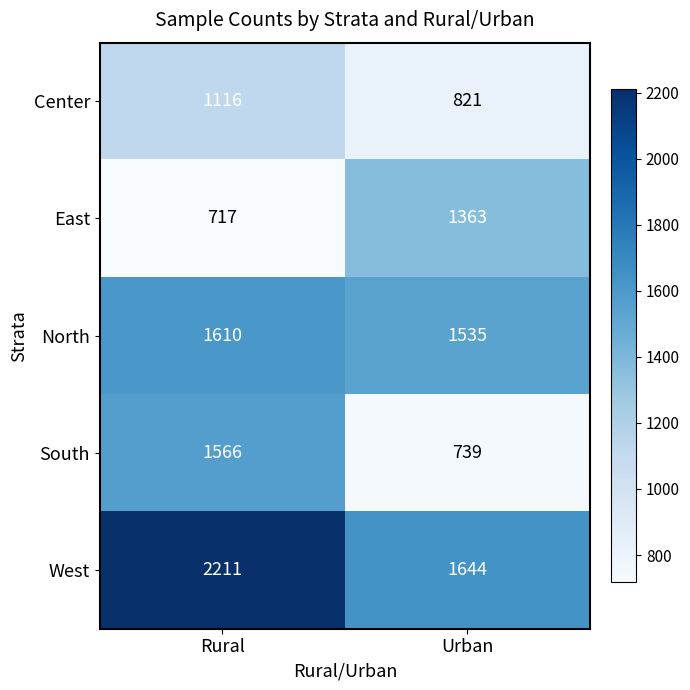

What is the sum of all West values?

3855